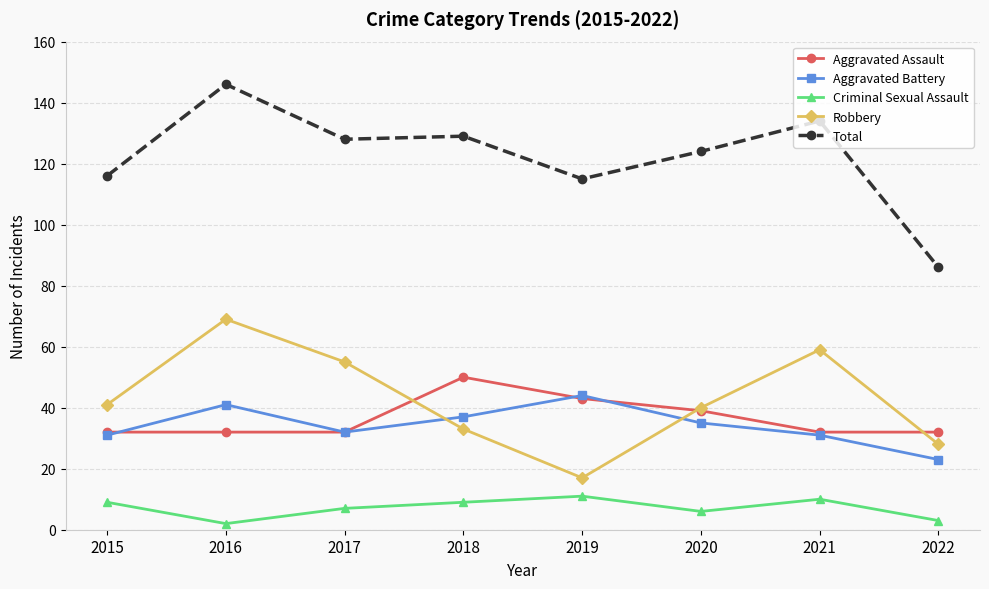

What is the approximate value of Criminal Sexual Assault at 2019?

11